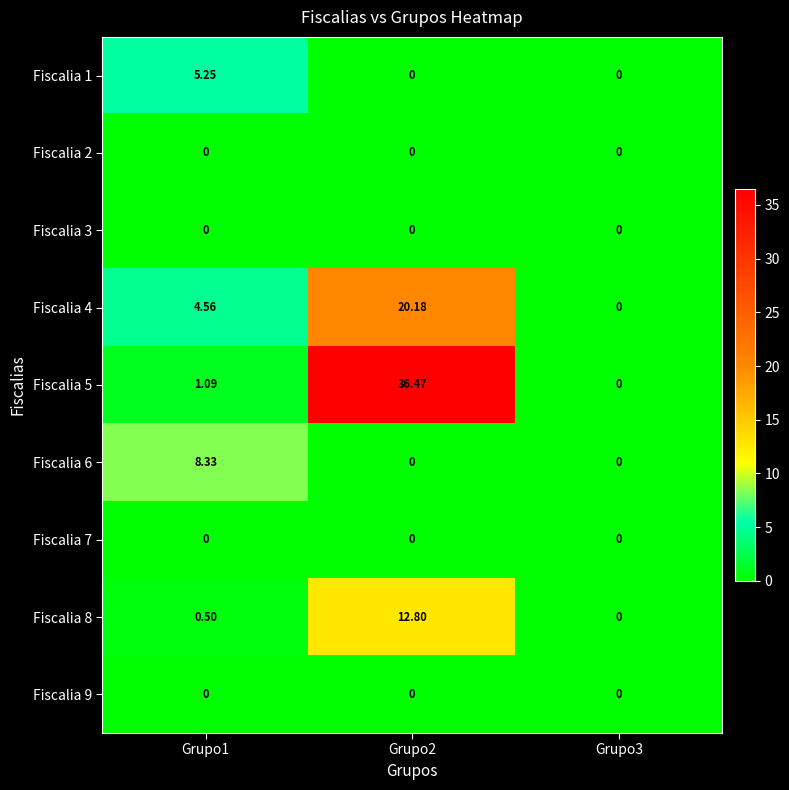

How many values in Fiscalia 5 are above zero?

2